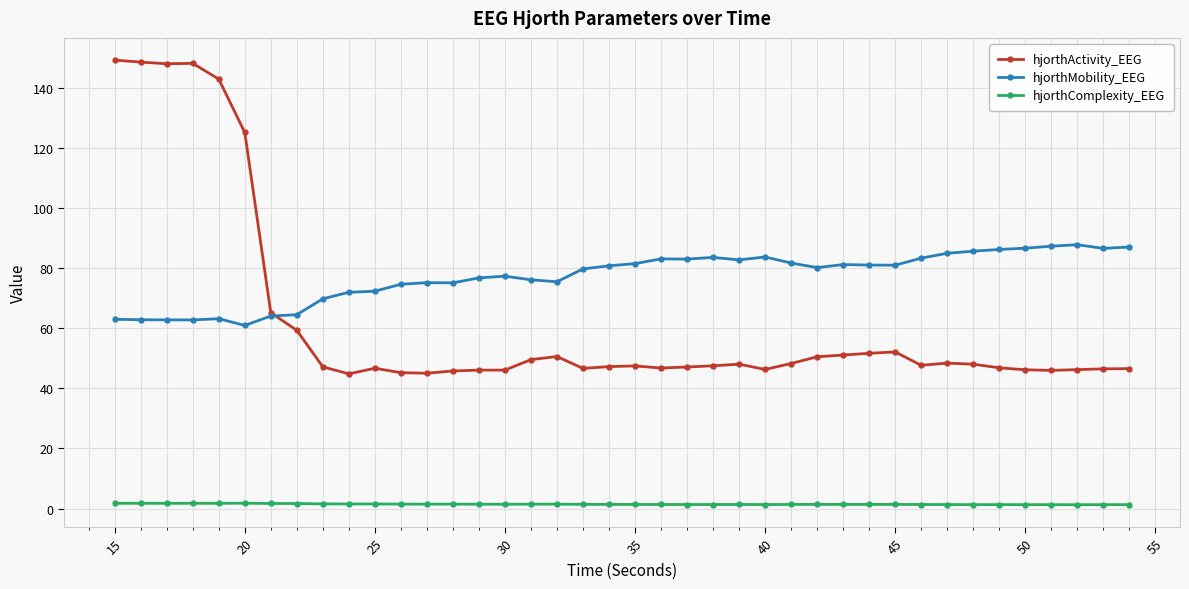

What is the minimum value for hjorthActivity_EEG?

44.8